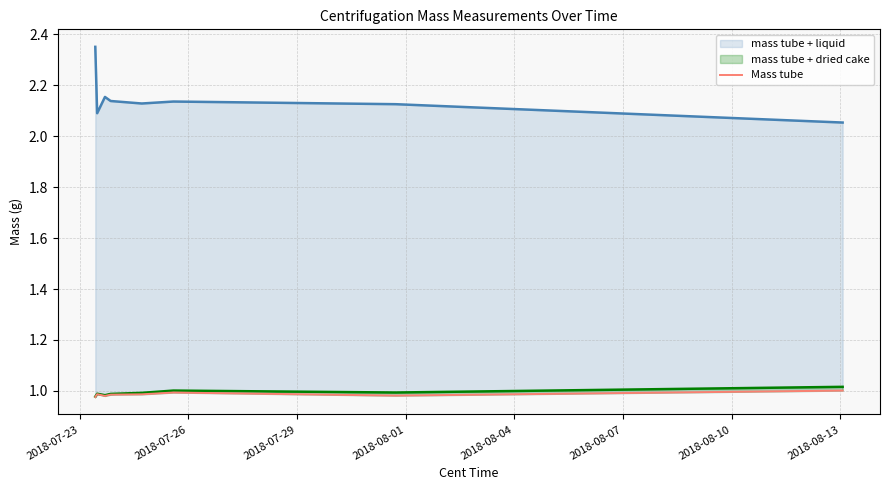

What is the total value across all series at 2018-08-04?

4.1